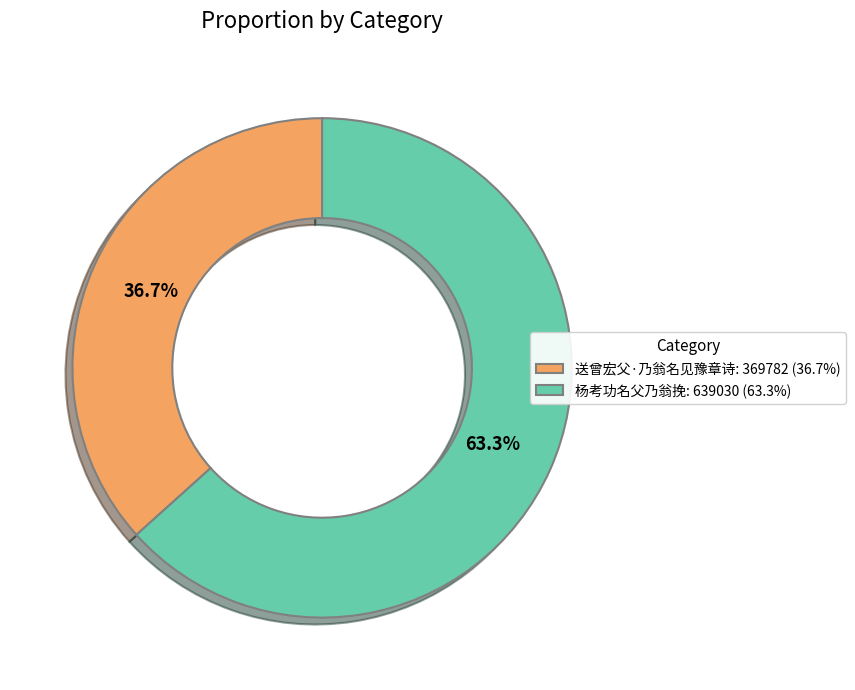

Does any single category account for the majority?

Yes